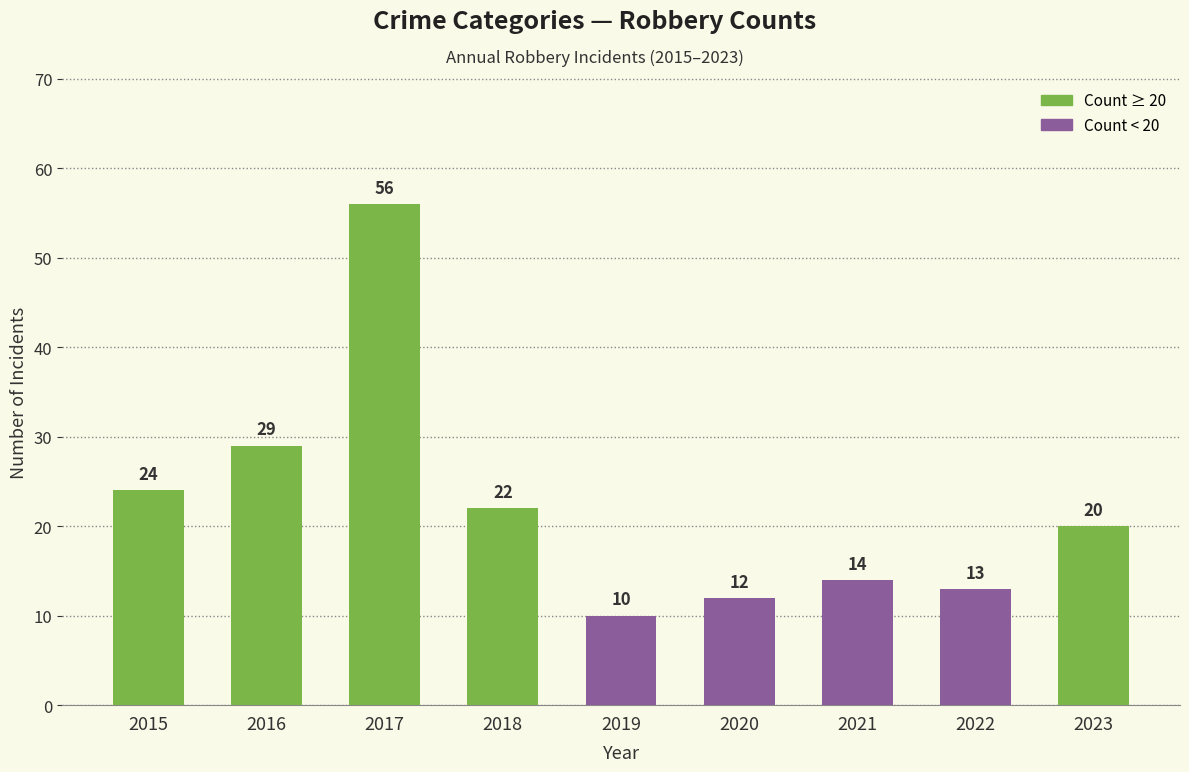

How many series are shown in this chart?

1